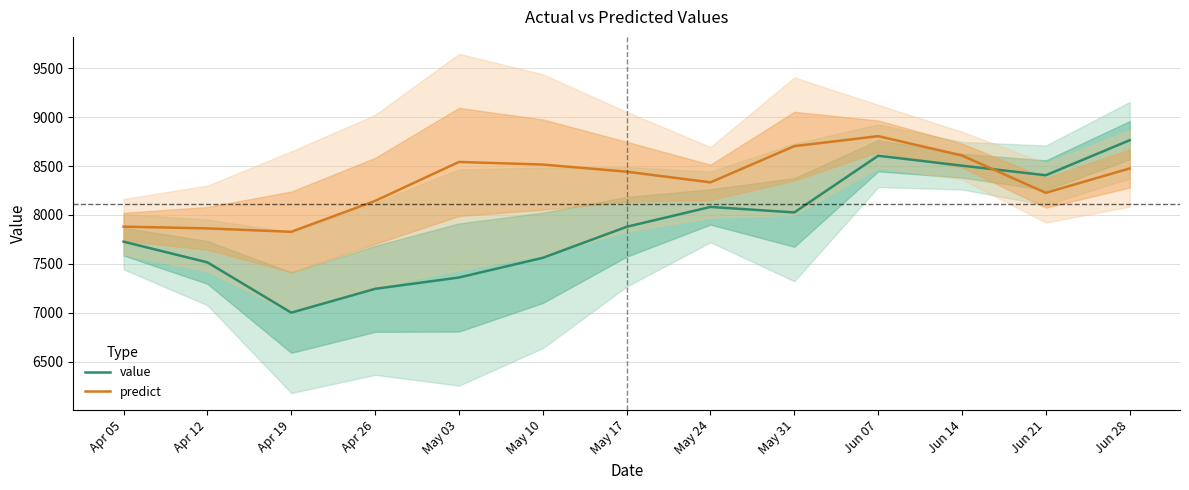

What is the sum of the predict values at May 17 and May 10?

16957.0